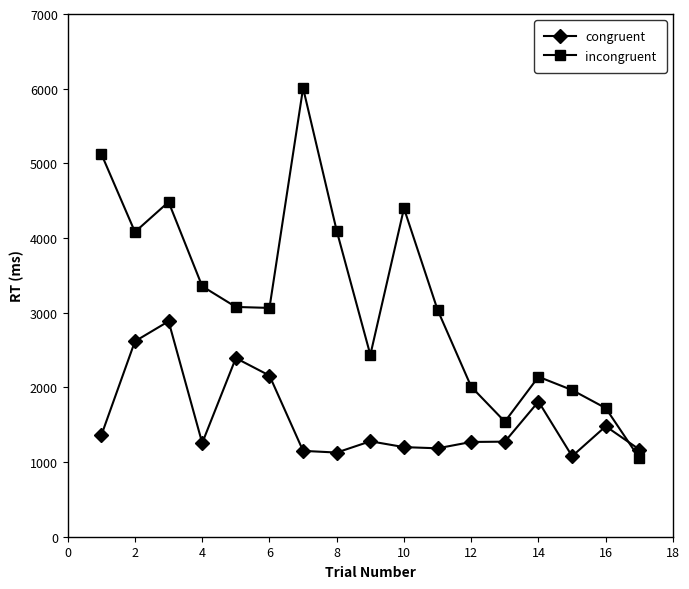

What is the sum of all congruent values?

26681